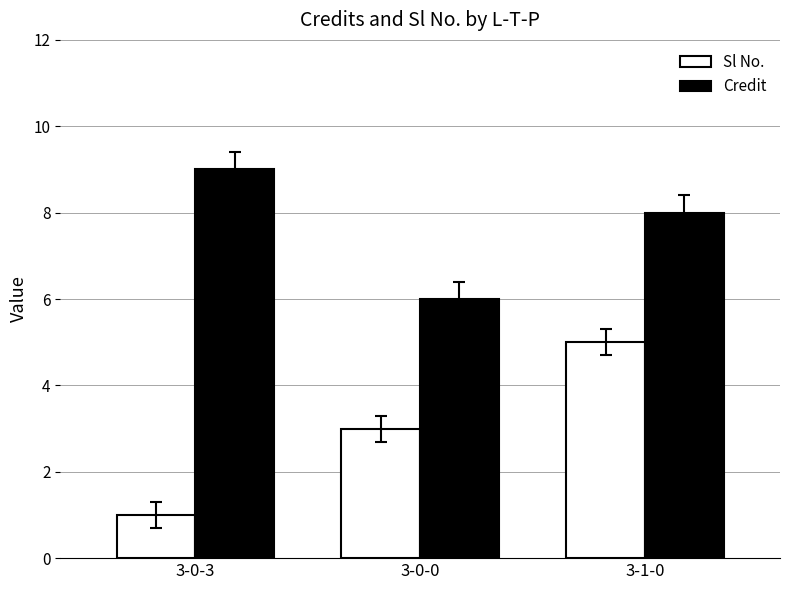

Which series has the widest spread of values?

Sl No.